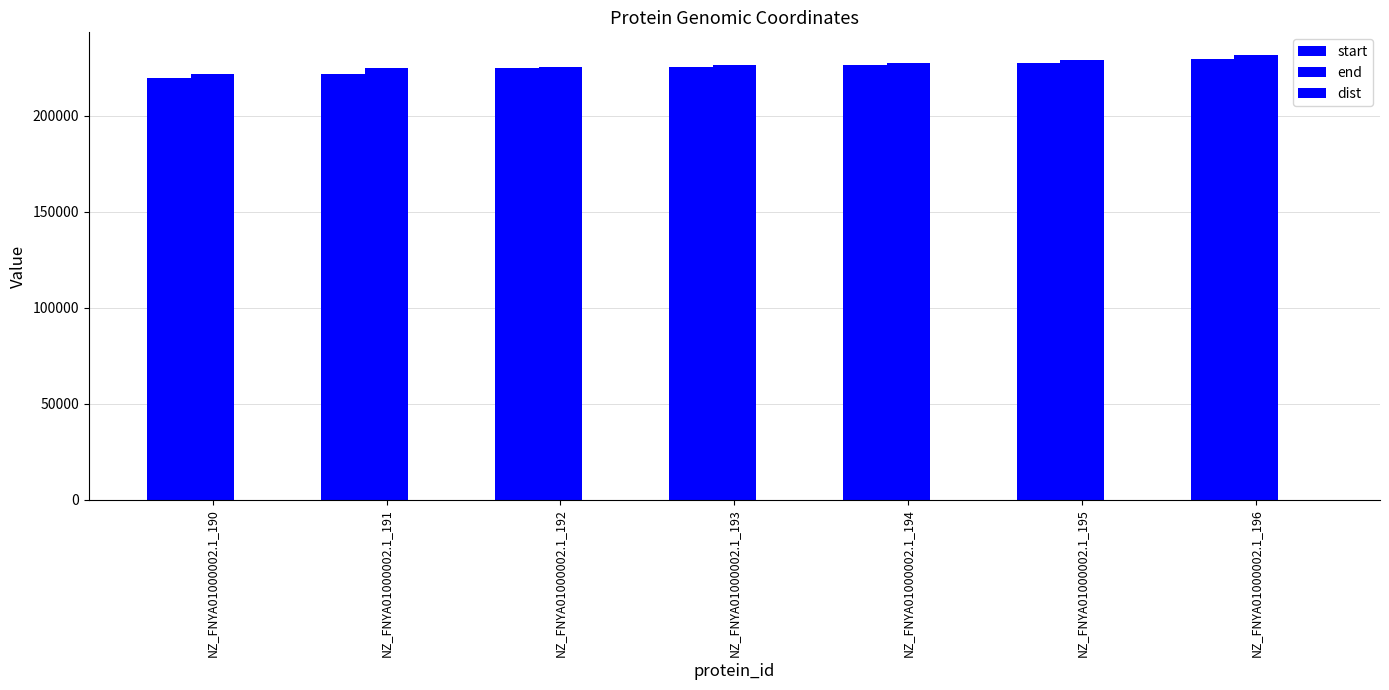

How many groups of bars are there?

7